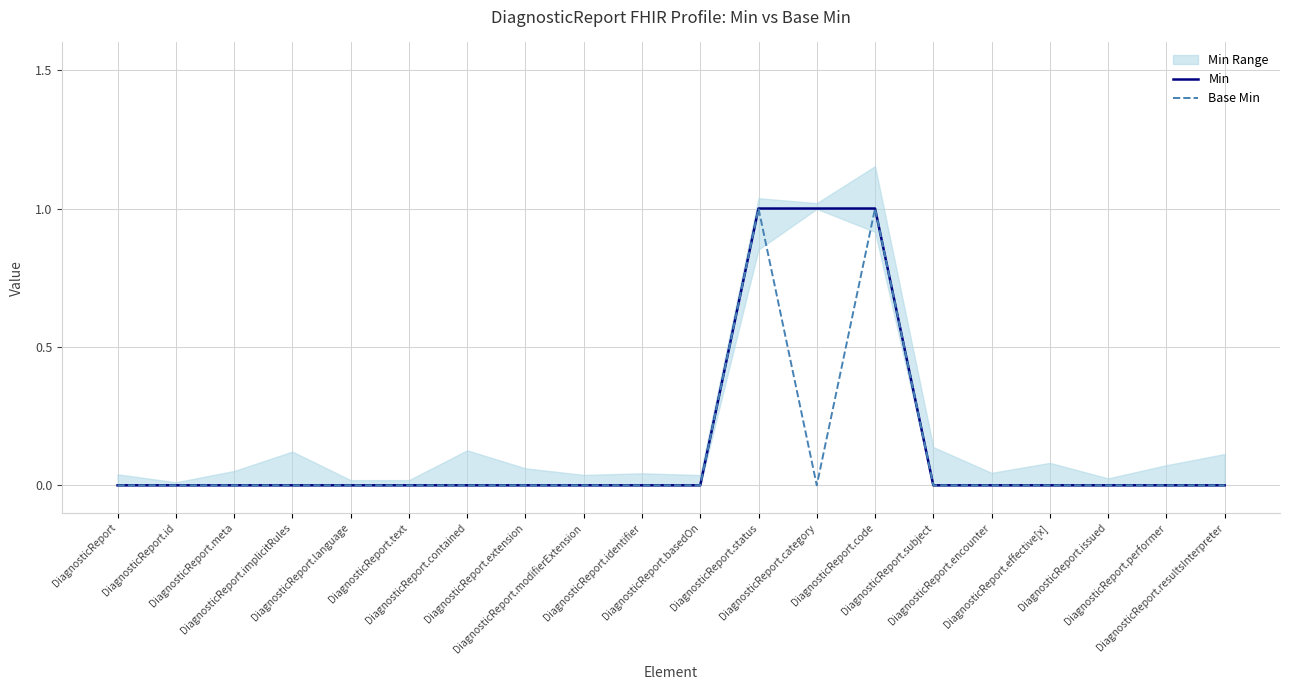

True or false: Min has more than 0 interior local peaks.

False